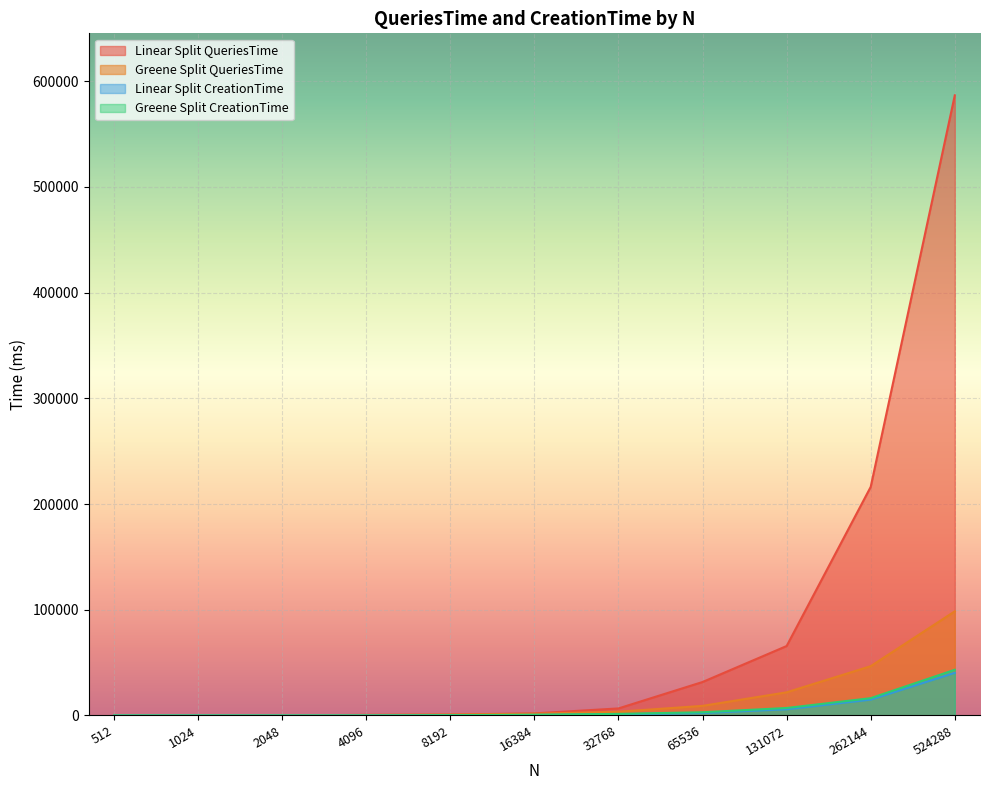

Rank the categories by Linear Split CreationTime value from lowest to highest.

2048, 4096, 512, 1024, 8192, 16384, 32768, 65536, 131072, 262144, 524288